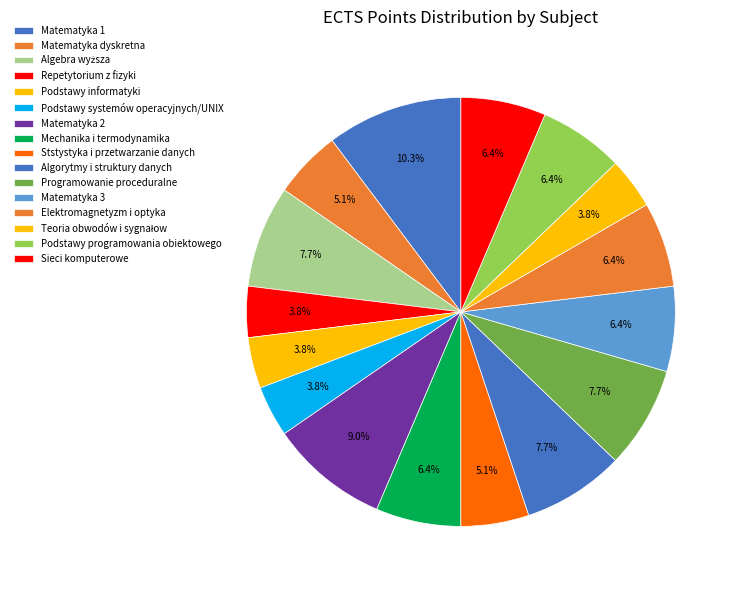

Does Matematyka 2 represent more than half of the total?

No